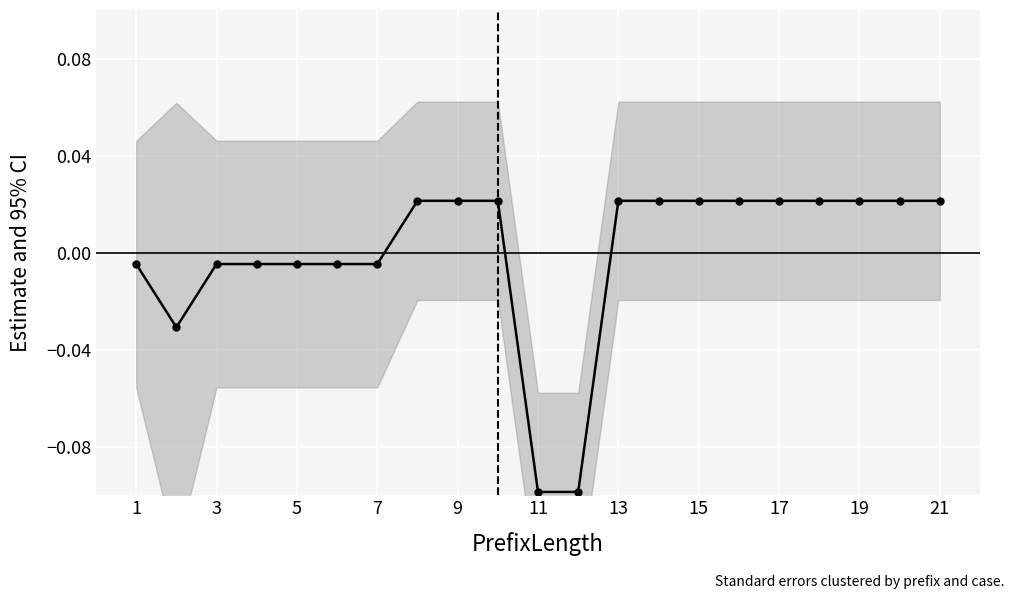

Which has a higher value, 19 or 17?

19